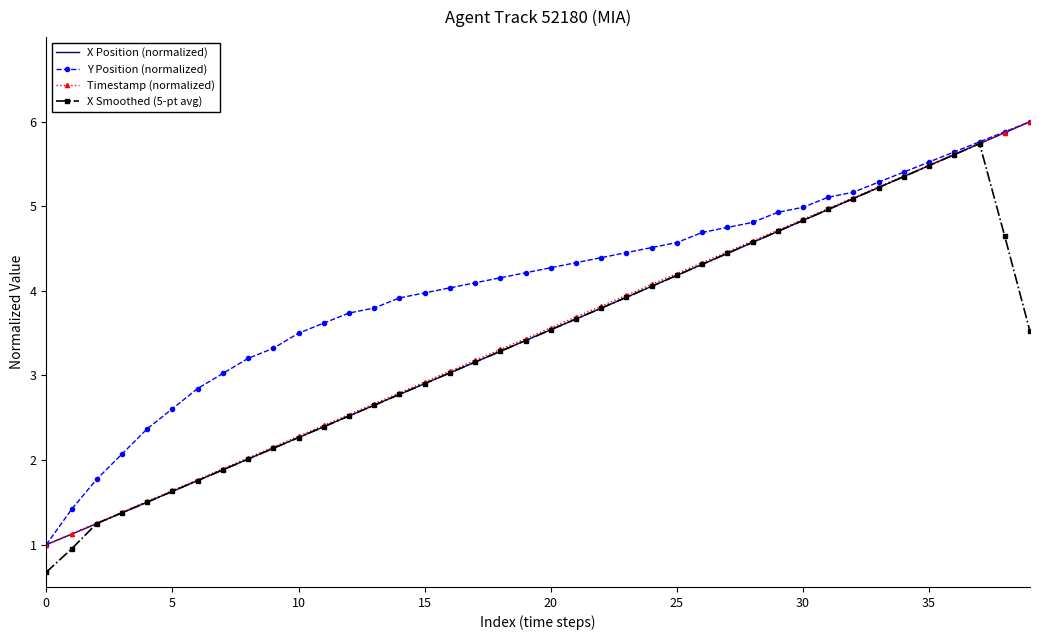

What is the minimum value for X Smoothed (5-pt avg)?

0.7